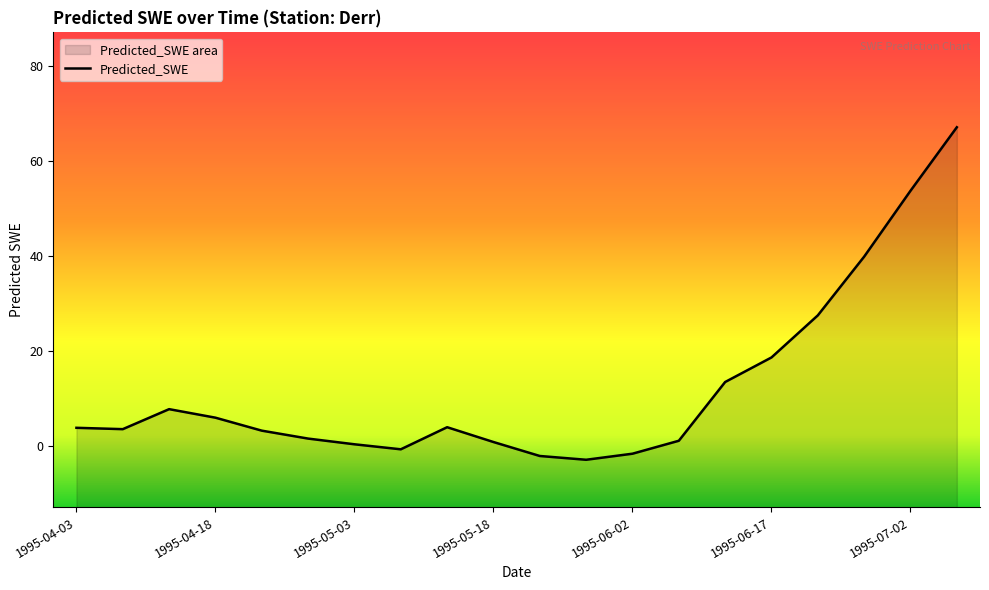

What is the label of the 3rd point from the right?

1995-06-27